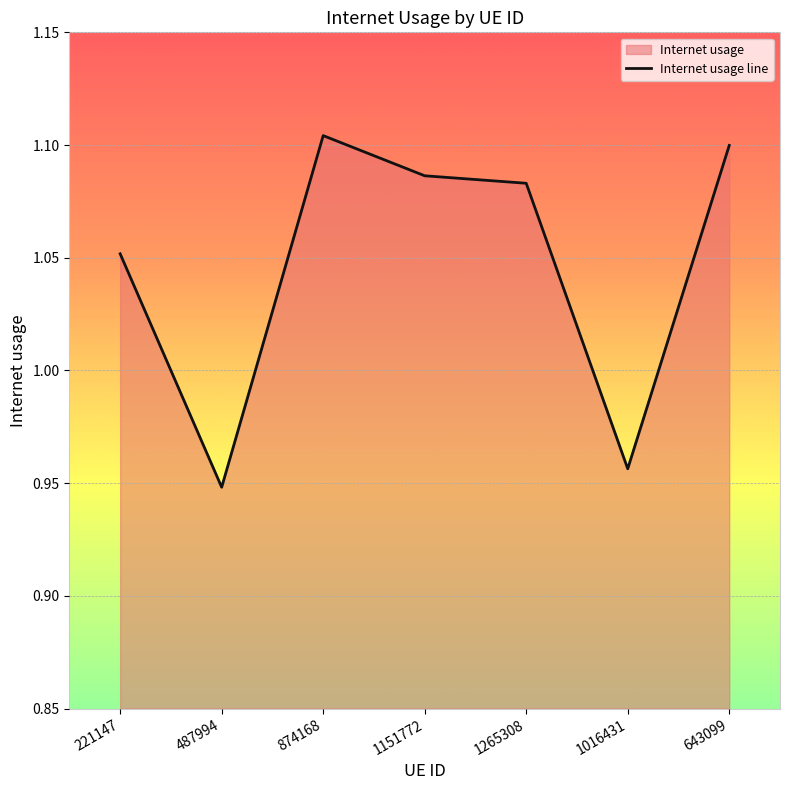

Reading left to right, extract all data points from this chart.

1.1	0.9	1.1	1.1	1.1	1.0	1.1